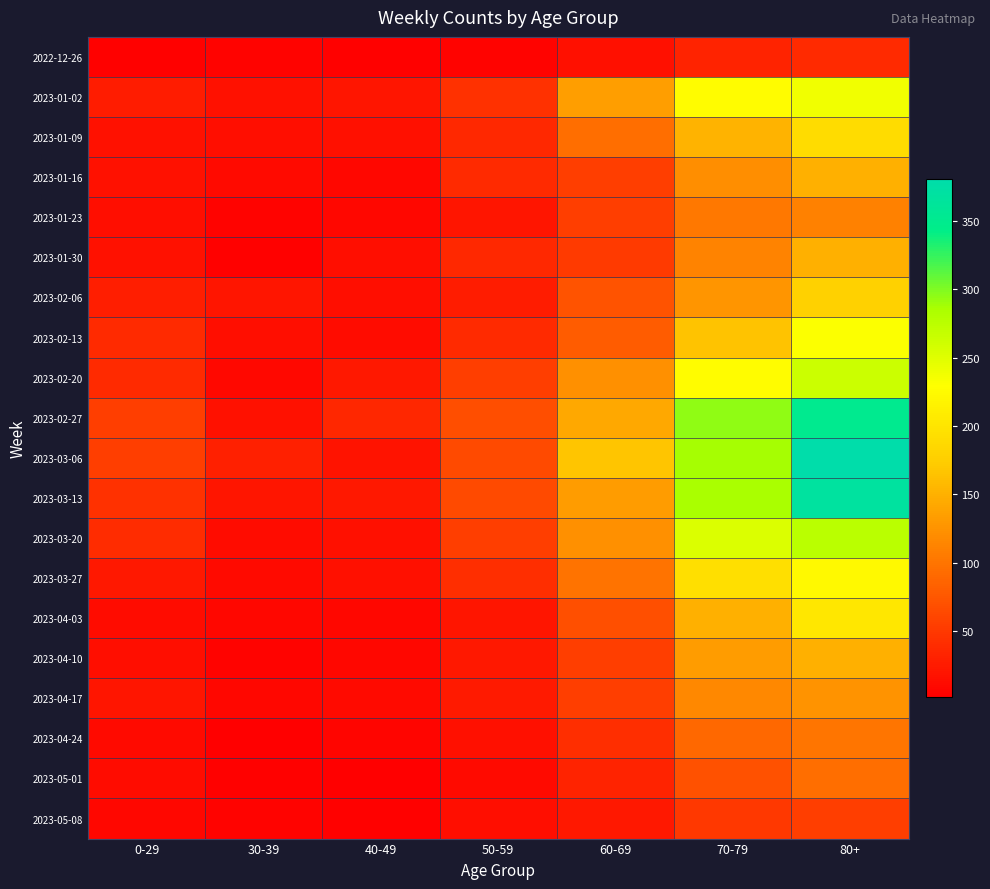

Reading left to right, extract all data points from this chart.

2022-12-26: 0-29=4	30-39=5	40-49=4	50-59=5	60-69=16	70-79=32	80+=38
2023-01-02: 0-29=26	30-39=18	40-49=21	50-59=44	60-69=134	70-79=226	80+=238
2023-01-09: 0-29=17	30-39=15	40-49=16	50-59=37	60-69=94	70-79=153	80+=191
2023-01-16: 0-29=17	30-39=11	40-49=8	50-59=38	60-69=54	70-79=121	80+=150
2023-01-23: 0-29=15	30-39=6	40-49=8	50-59=21	60-69=55	70-79=104	80+=111
2023-01-30: 0-29=18	30-39=4	40-49=15	50-59=37	60-69=51	70-79=112	80+=149
2023-02-06: 0-29=28	30-39=20	40-49=14	50-59=26	60-69=72	70-79=127	80+=179
2023-02-13: 0-29=39	30-39=14	40-49=13	50-59=38	60-69=80	70-79=165	80+=230
2023-02-20: 0-29=38	30-39=10	40-49=23	50-59=55	60-69=123	70-79=227	80+=263
2023-02-27: 0-29=55	30-39=18	40-49=36	50-59=68	60-69=143	70-79=295	80+=350
2023-03-06: 0-29=54	30-39=30	40-49=19	50-59=65	60-69=167	70-79=287	80+=381
2023-03-13: 0-29=44	30-39=20	40-49=23	50-59=65	60-69=133	70-79=286	80+=368
2023-03-20: 0-29=40	30-39=13	40-49=16	50-59=55	60-69=122	70-79=253	80+=275
2023-03-27: 0-29=24	30-39=12	40-49=16	50-59=41	60-69=99	70-79=193	80+=223
2023-04-03: 0-29=13	30-39=9	40-49=8	50-59=20	60-69=69	70-79=150	80+=203
2023-04-10: 0-29=15	30-39=5	40-49=8	50-59=23	60-69=54	70-79=133	80+=149
2023-04-17: 0-29=20	30-39=8	40-49=11	50-59=25	60-69=54	70-79=117	80+=126
2023-04-24: 0-29=11	30-39=3	40-49=7	50-59=16	60-69=41	70-79=90	80+=101
2023-05-01: 0-29=13	30-39=4	40-49=2	50-59=12	60-69=33	70-79=71	80+=95
2023-05-08: 0-29=8	30-39=6	40-49=4	50-59=15	60-69=23	70-79=50	80+=54